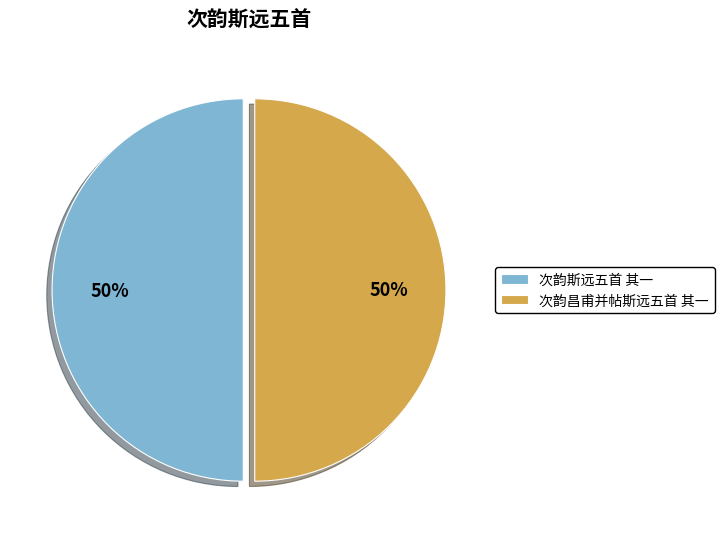

What is the ratio of the value at 次韵昌甫并帖斯远五首 其一 to the value at 次韵斯远五首 其一?

1.0